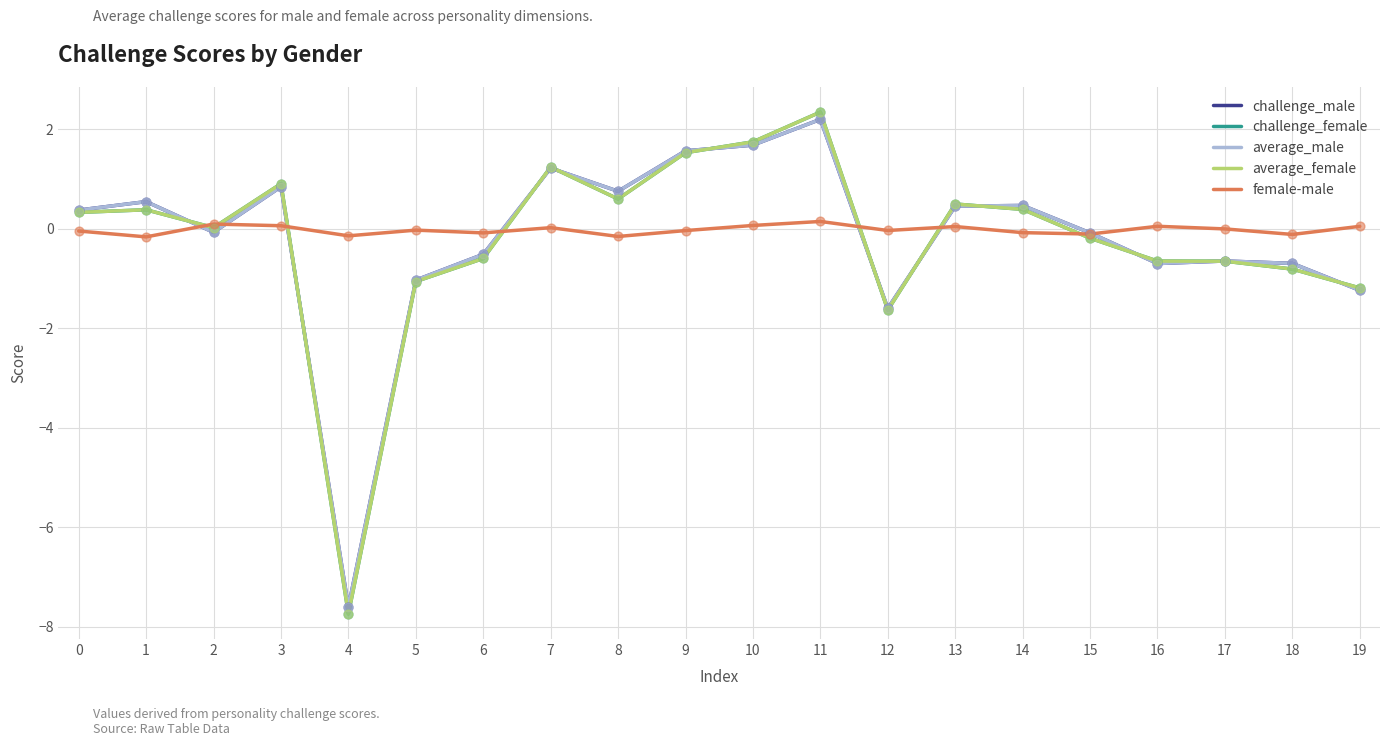

What is the total value across all series at 16?

-2.6